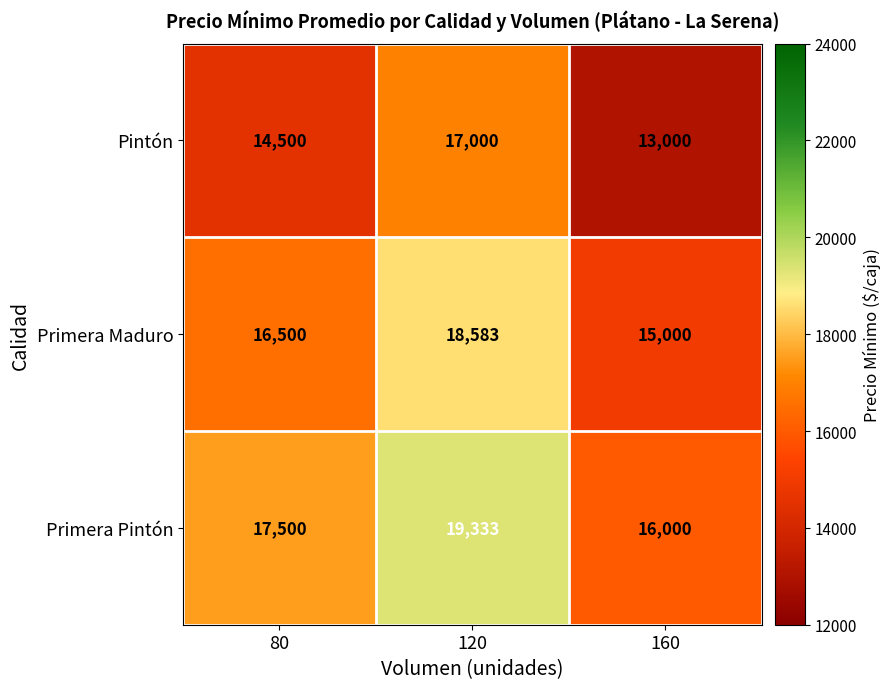

At which category does the chart reach its peak across all series?

120